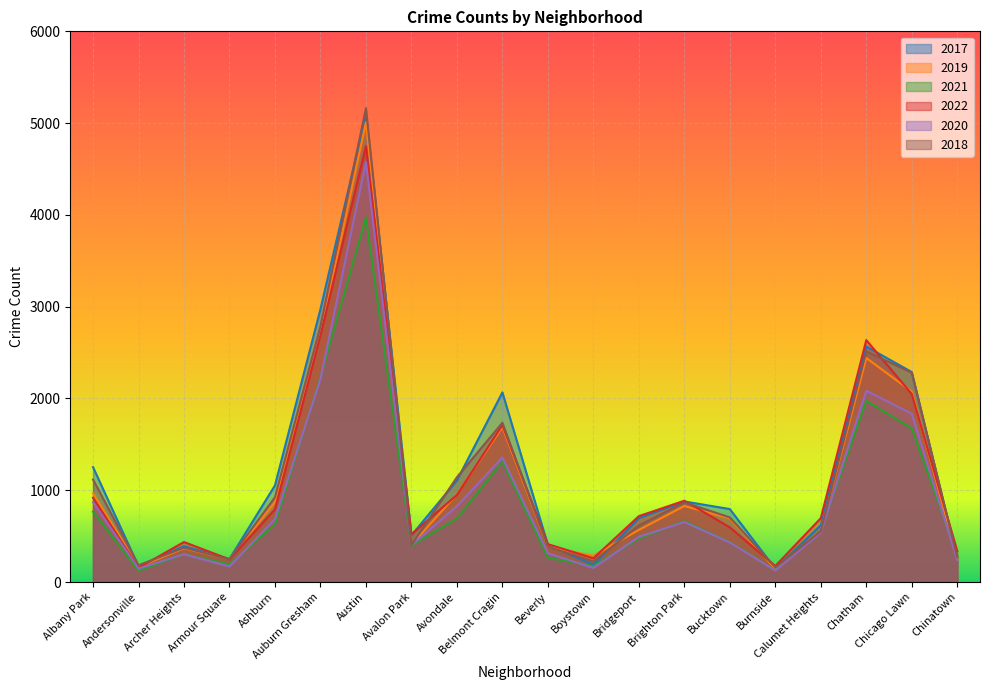

How many lines are shown in the chart?

6